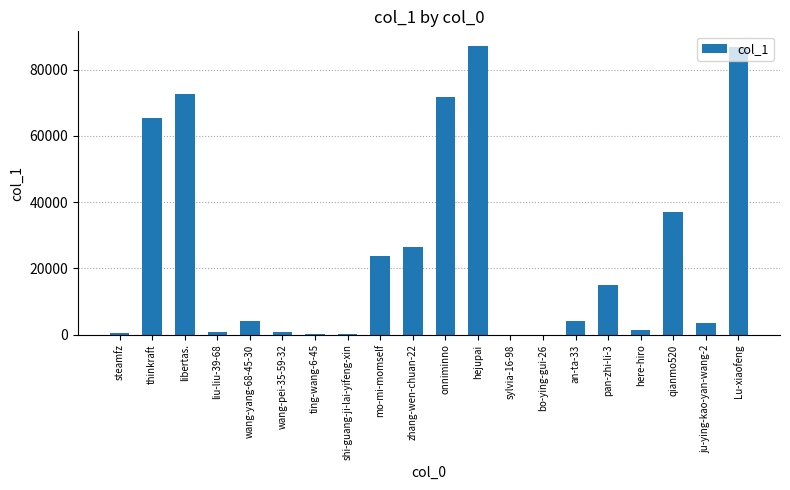

What is the ratio of the value at libertas. to the value at Lu-xiaofeng?

0.8